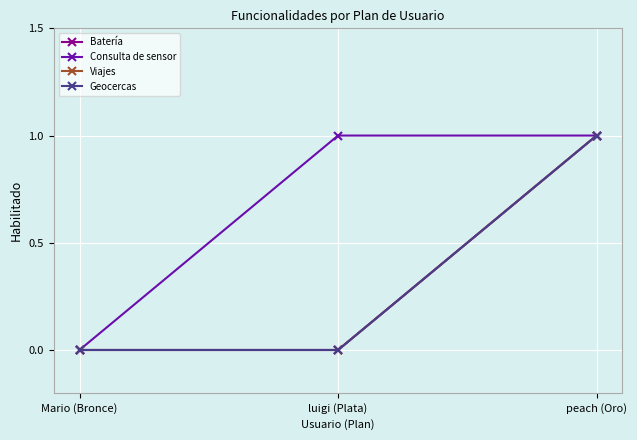

Reading left to right, transcribe all the data shown in this chart.

Batería: 0	0	1
Consulta de sensor: 0	1	1
Viajes: 0	0	1
Geocercas: 0	0	1